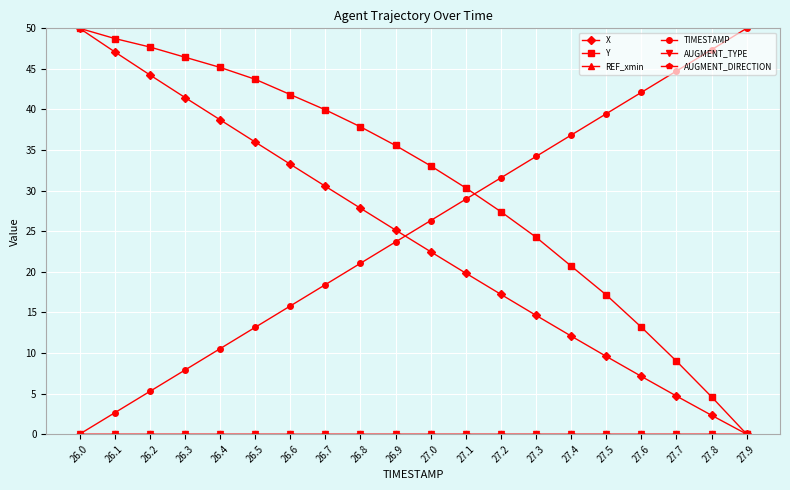

The value of AUGMENT_TYPE at 27.0 is 0.0. True or false?

True